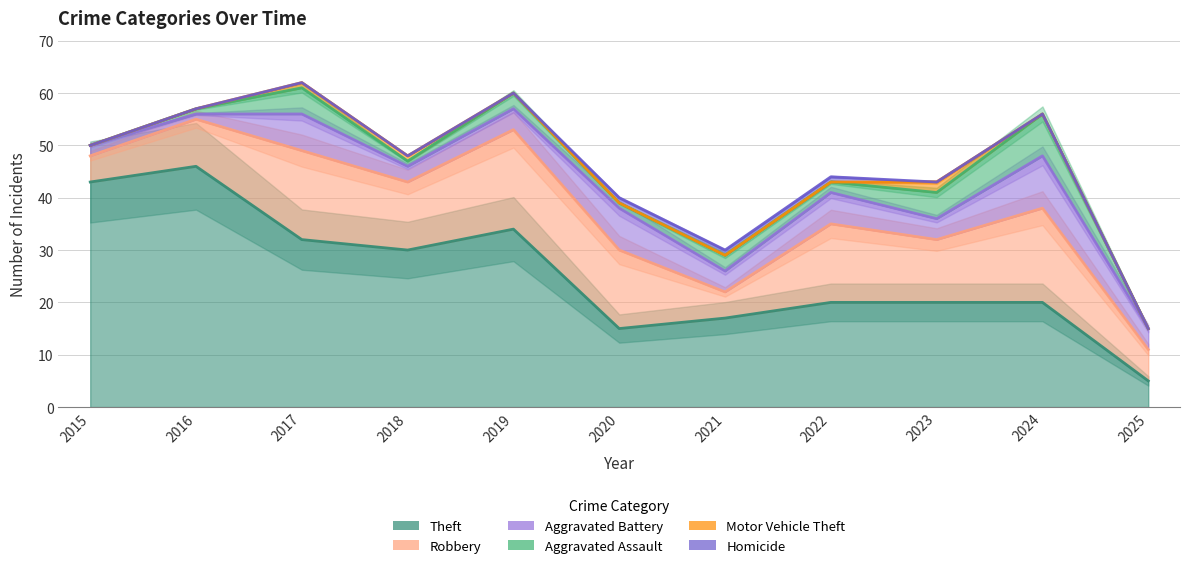

Reading left to right, list all the values displayed in this chart.

Theft: 2015=43	2016=46	2017=32	2018=30	2019=34	2020=15	2021=17	2022=20	2023=20	2024=20	2025=5
Robbery: 2015=5	2016=9	2017=17	2018=13	2019=19	2020=15	2021=5	2022=15	2023=12	2024=18	2025=6
Aggravated Battery: 2015=2	2016=1	2017=7	2018=3	2019=4	2020=8	2021=4	2022=6	2023=4	2024=10	2025=4
Aggravated Assault: 2015=0	2016=1	2017=5	2018=1	2019=3	2020=1	2021=3	2022=2	2023=5	2024=8	2025=0
Motor Vehicle Theft: 2015=0	2016=0	2017=1	2018=1	2019=0	2020=0	2021=0	2022=0	2023=2	2024=0	2025=0
Homicide: 2015=0	2016=0	2017=0	2018=0	2019=0	2020=1	2021=1	2022=1	2023=0	2024=0	2025=0